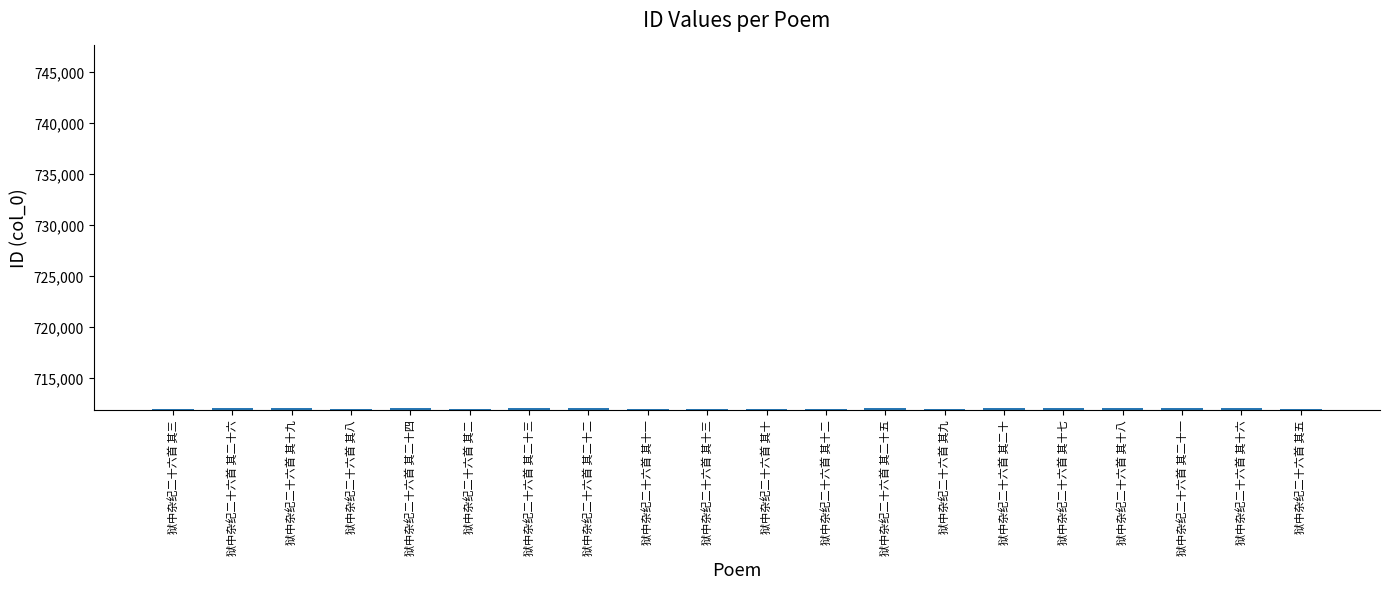

What is the value of the 15th bar from the left?

712026